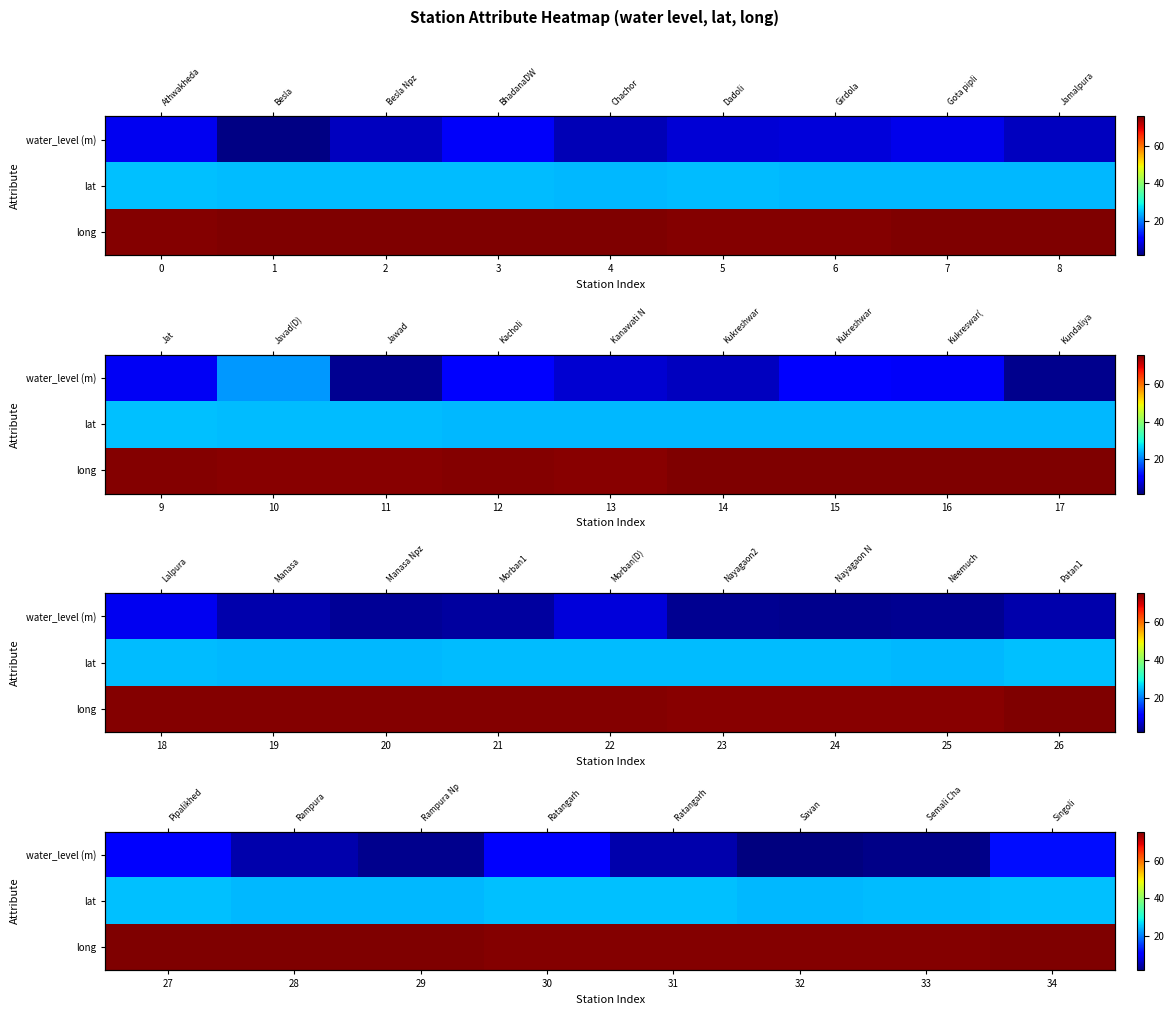

What is the sum of the water_level (m) values at 29 and 34?

14.9